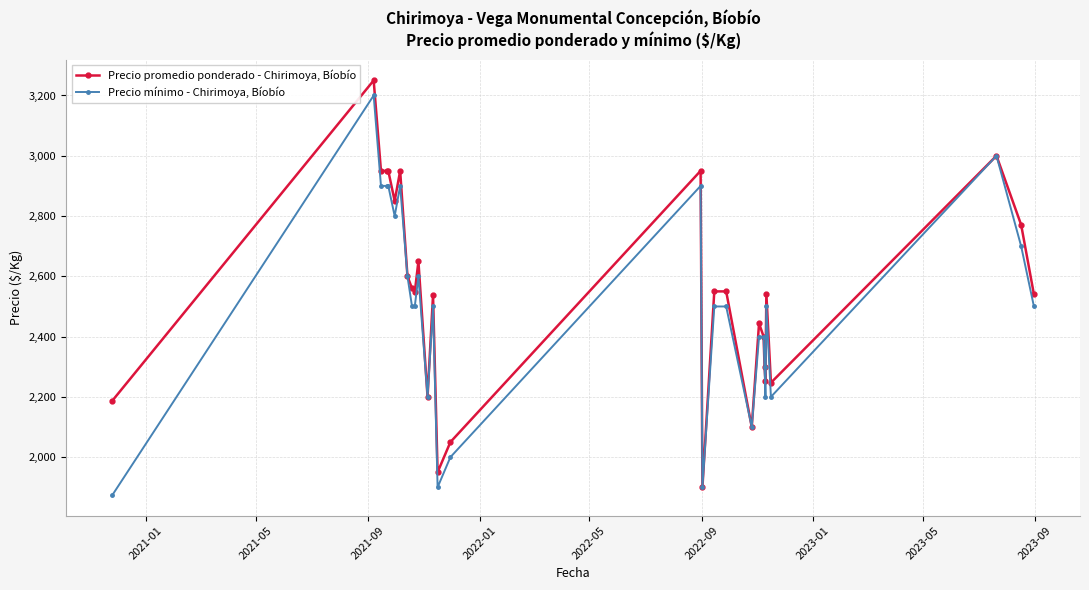

Does the chart display data point markers on the line(s)?

Yes